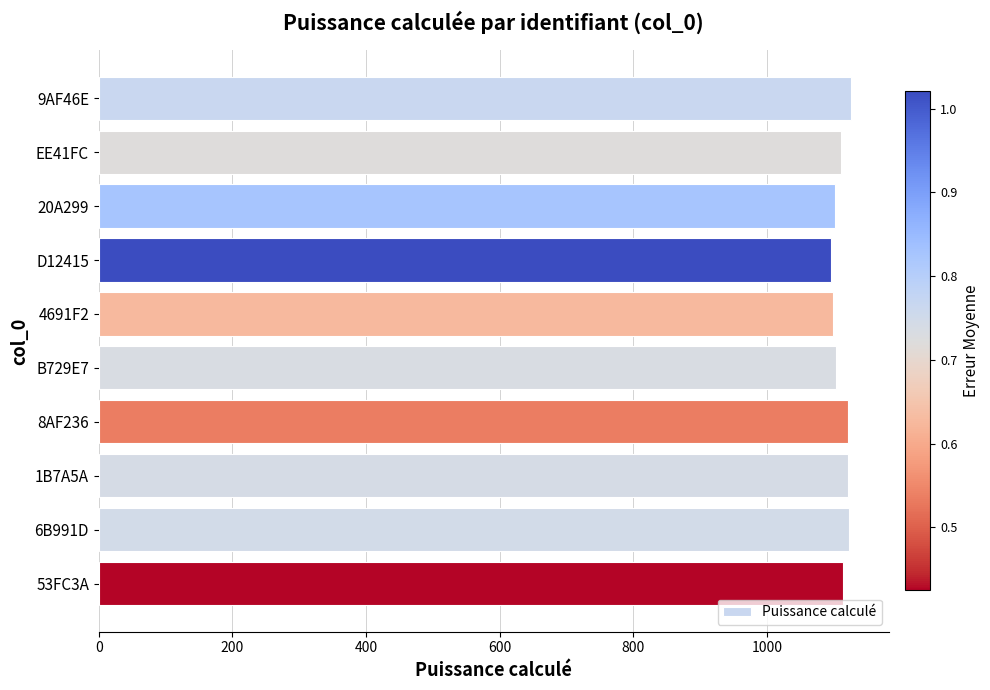

How many bars are there in total?

10